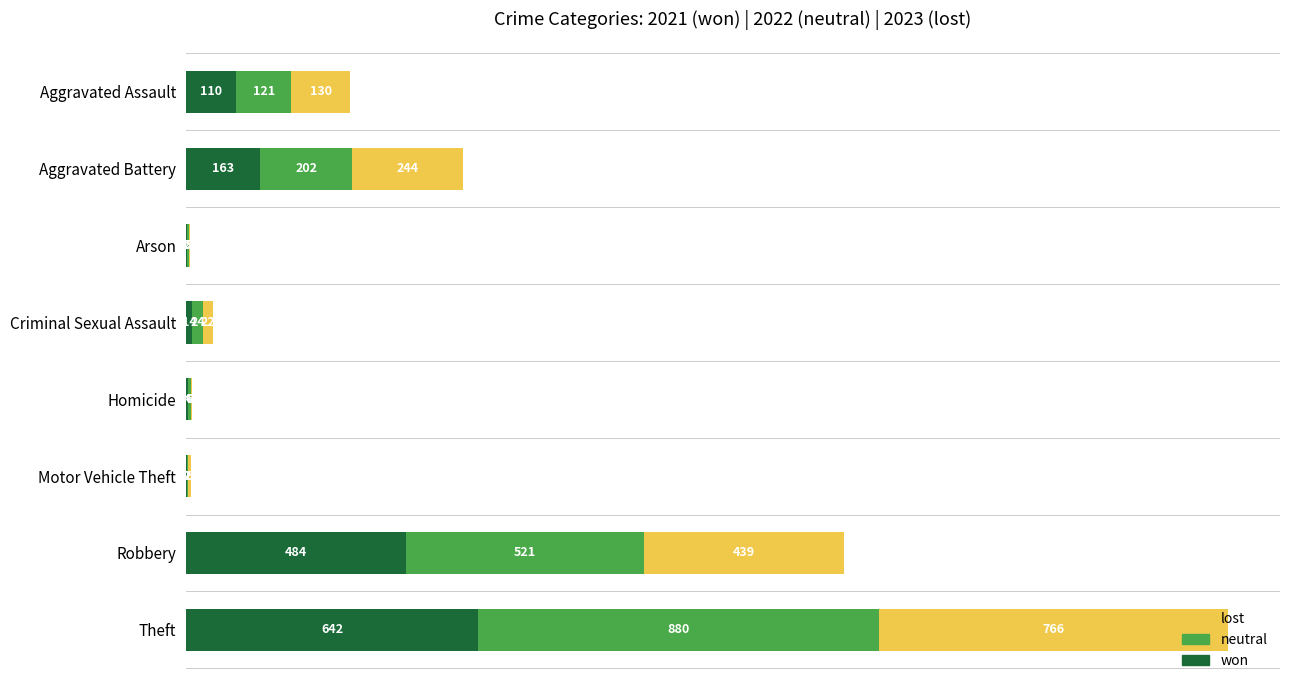

Is it true that won equals 14 at Criminal Sexual Assault?

True